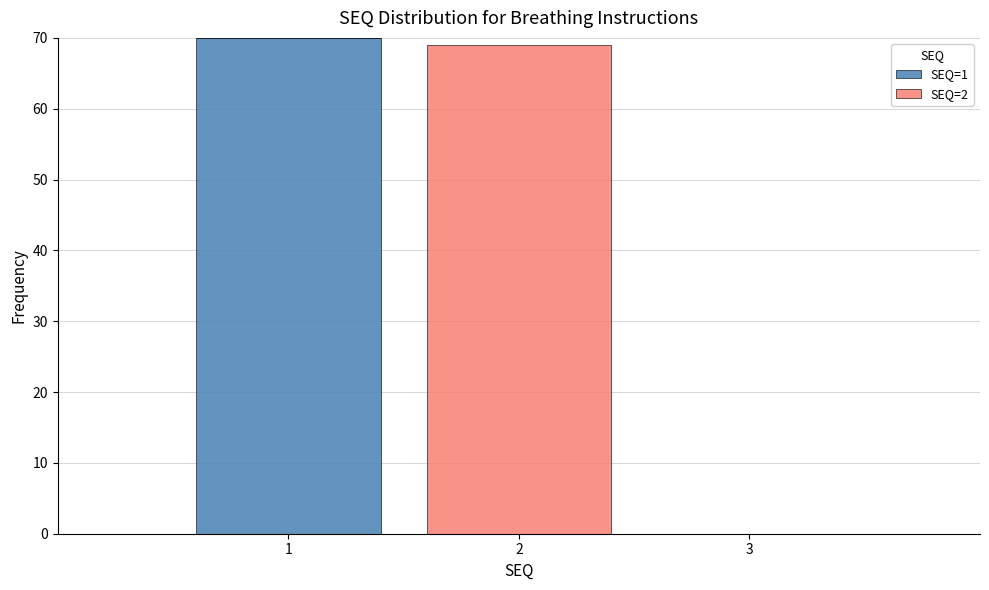

What is the total height of the stacked bar covering 1.5 to 2.5 on the x-axis? The values are not printed on the chart, so give them approximately, as read against the axis.

69